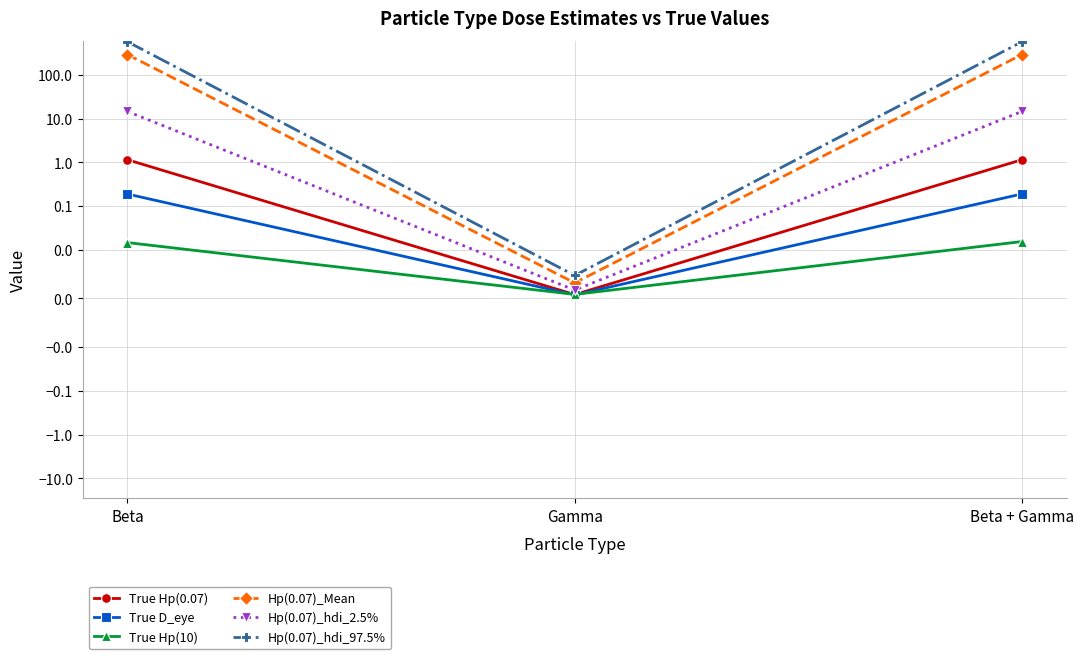

What is the value of the True D_eye point at the 1st from the left?

0.2